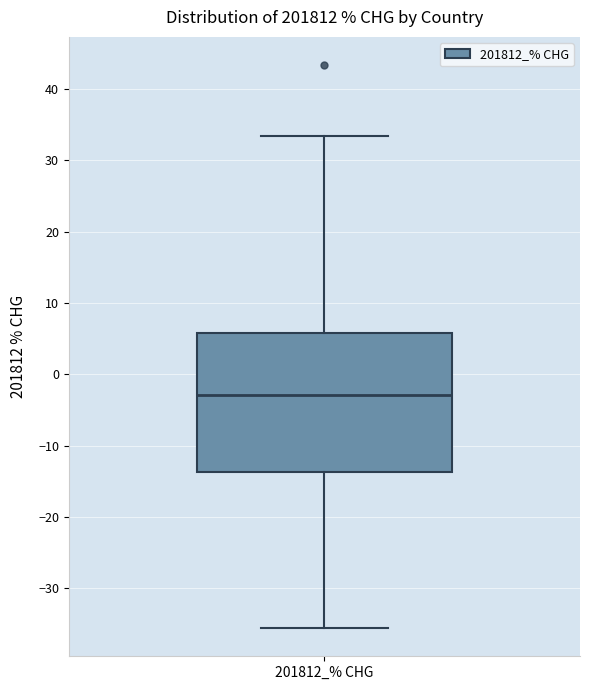

Read this box plot against the y-axis: the position of the median line, the range covered by the box, and the ends of both whiskers. The values are not printed on the chart, so give them approximately, as read against the axis.

median -3, box -14 to 6, whiskers -36 to 33